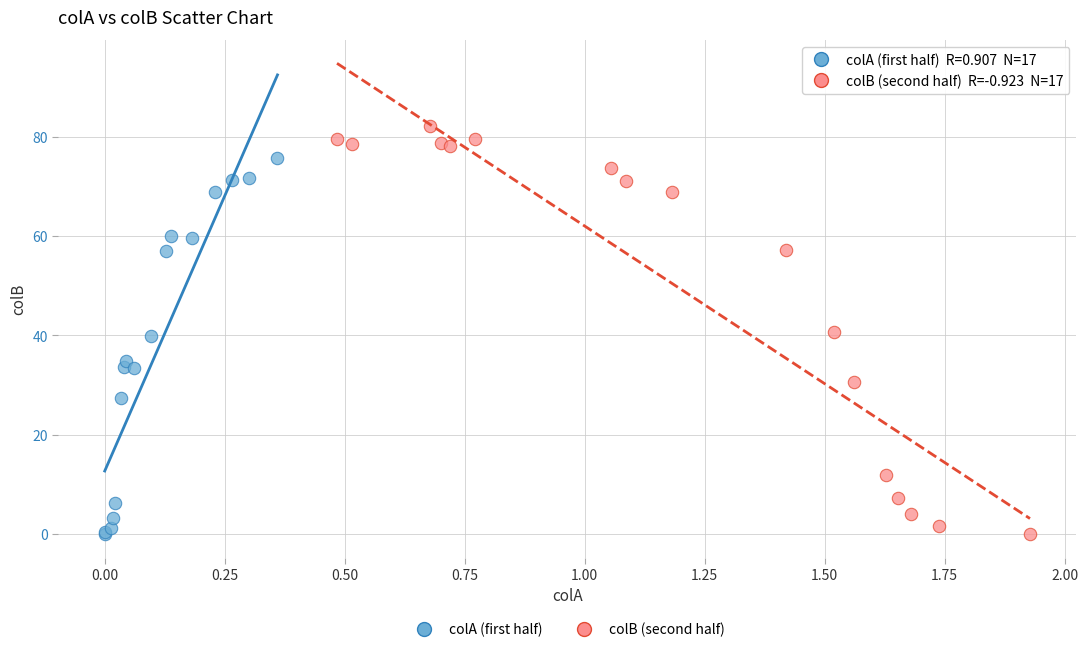

Which series reaches the maximum Y coordinate?

colB (second half)